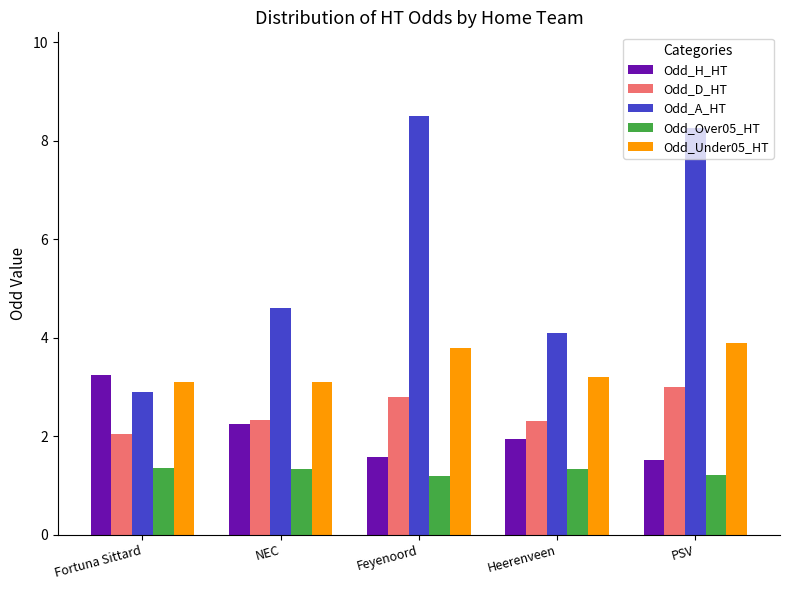

At which label does Odd_A_HT reach its peak?

Feyenoord